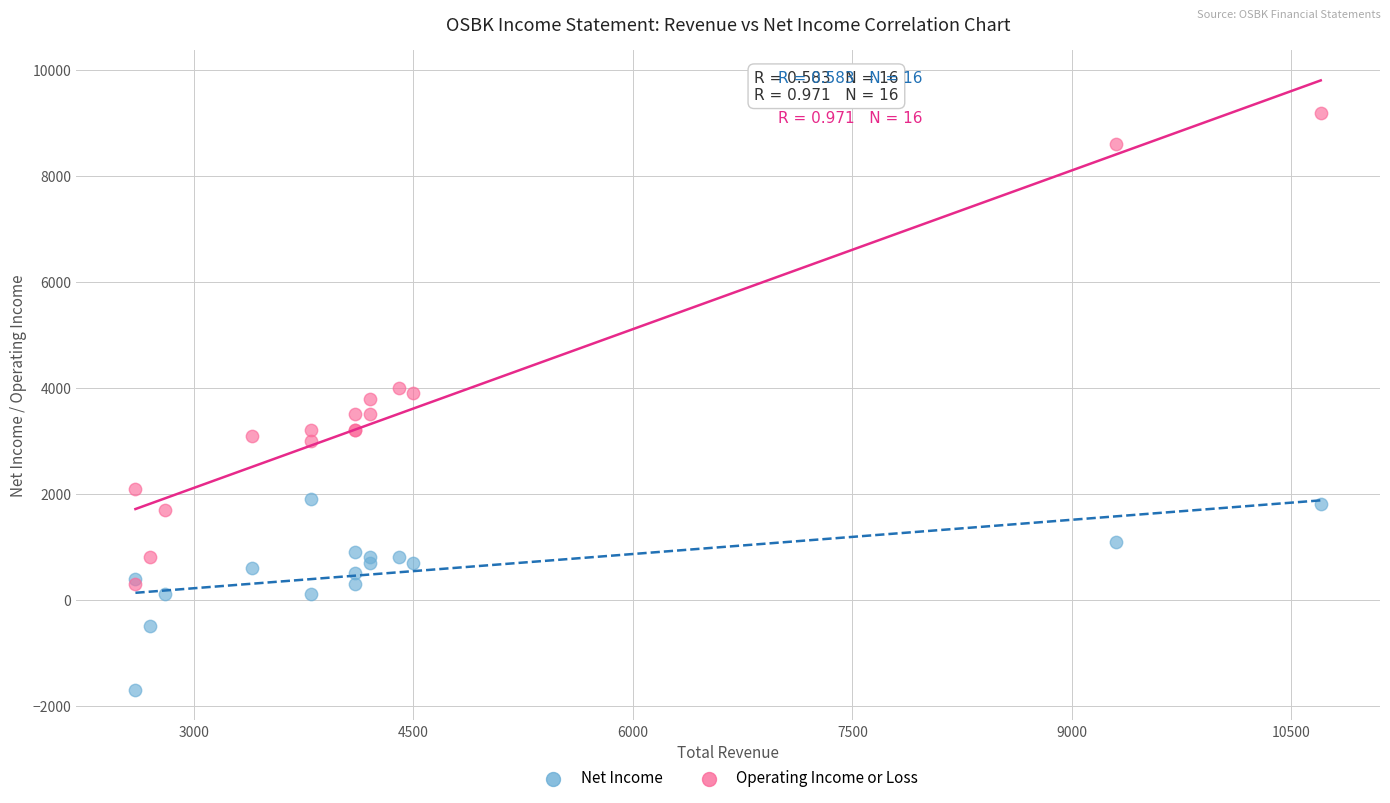

What are all the series names shown in the legend?

Net Income, Operating Income or Loss